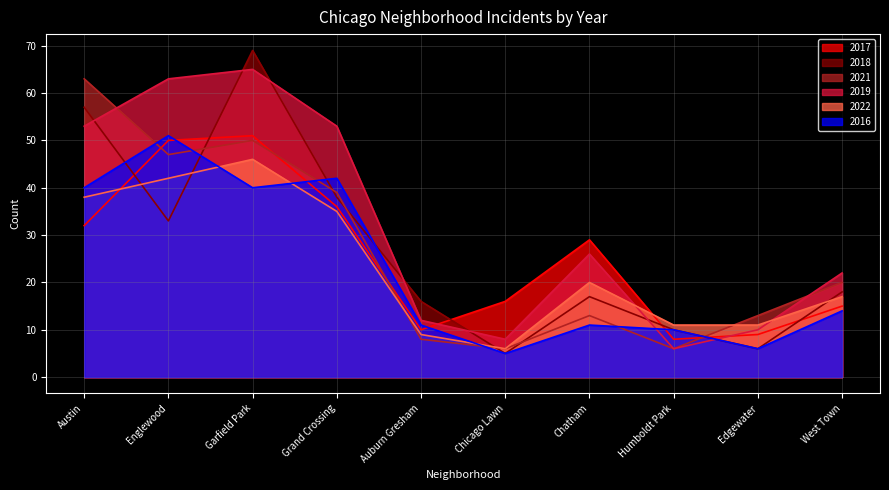

What is the difference between the second highest and minimum values in the 2018 series?

52